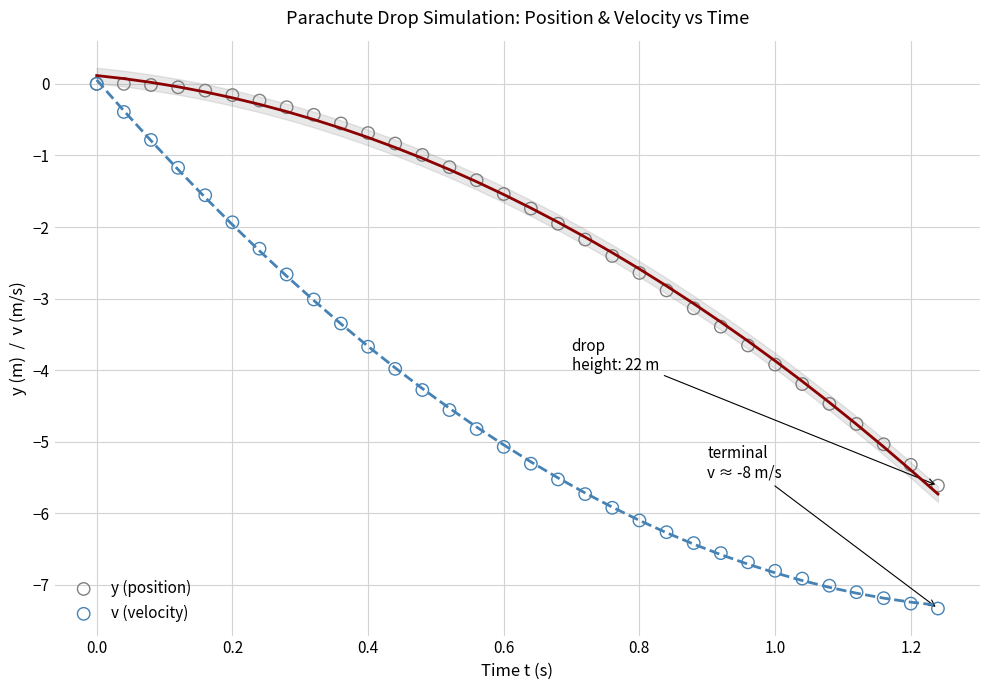

Which series contains the lowest Y value?

v (velocity)